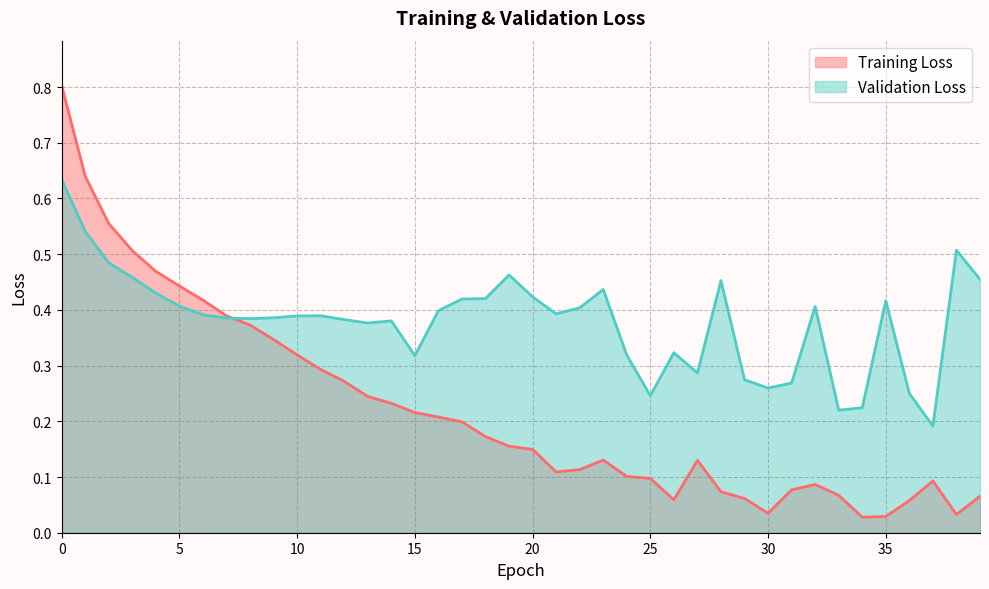

How many interior local valleys does the Training Loss series have?

5